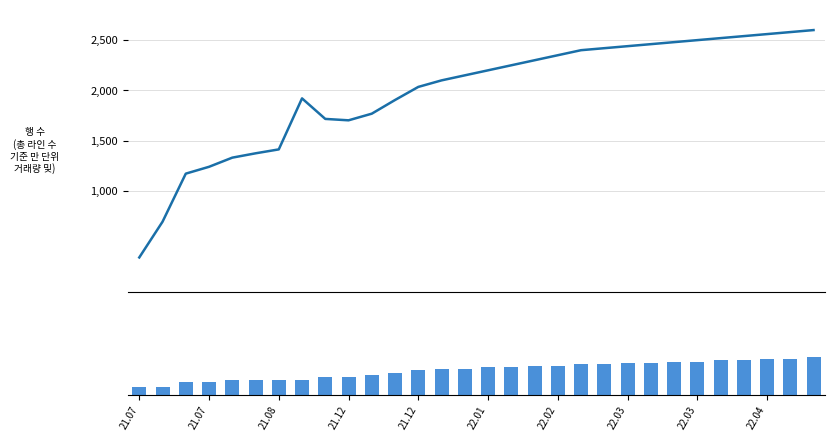

The value of SwiftUI Files at 22.03 is 7. True or false?

False